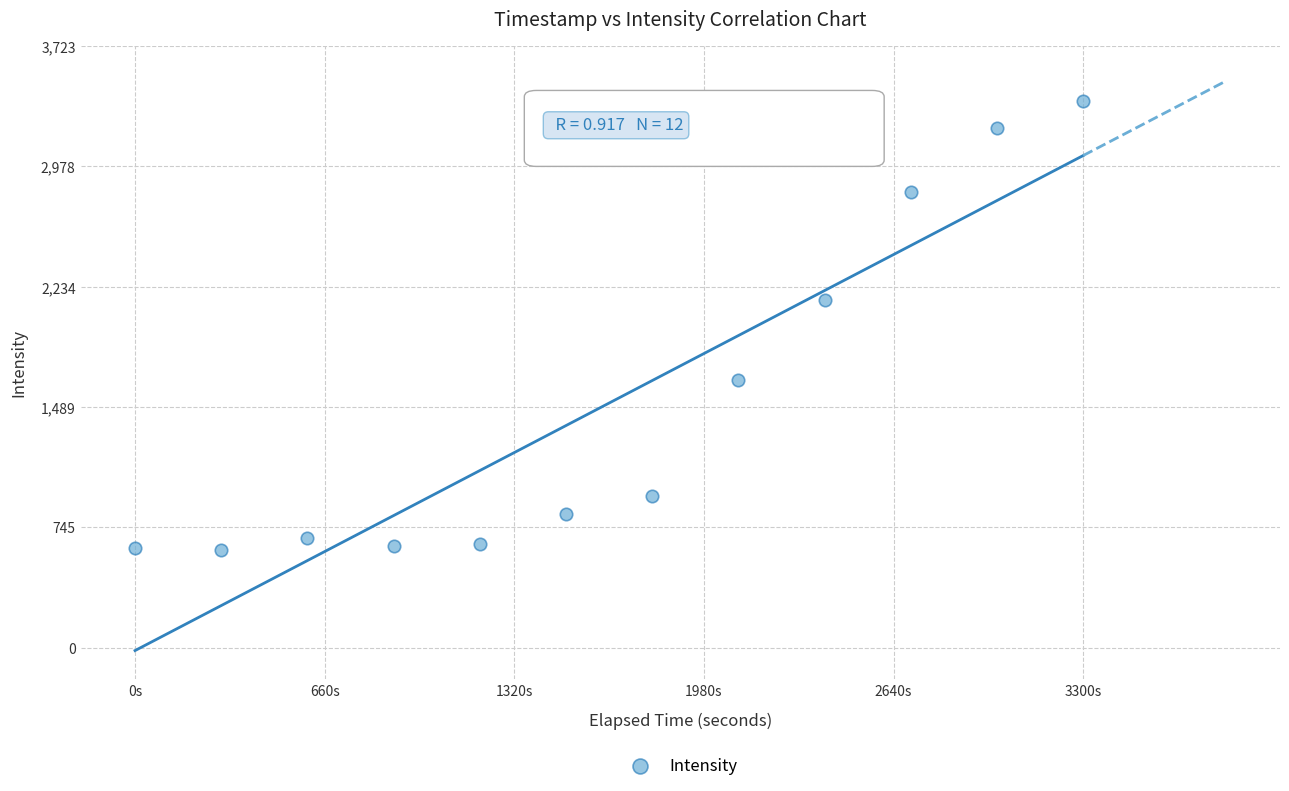

What Y value in the scatter plot is closest to 1995?

2149.6